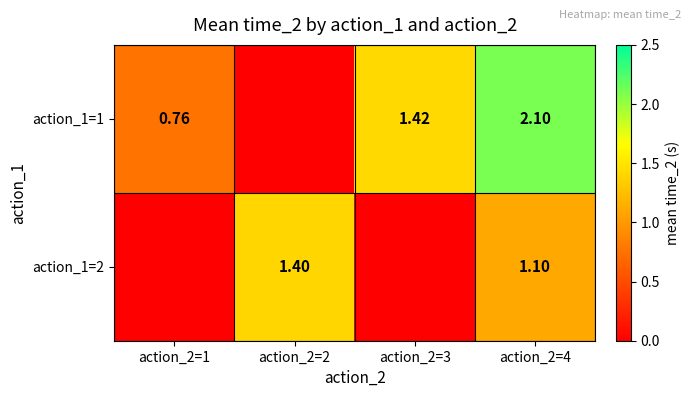

What is the sum of all action_1=2 values?

2.5